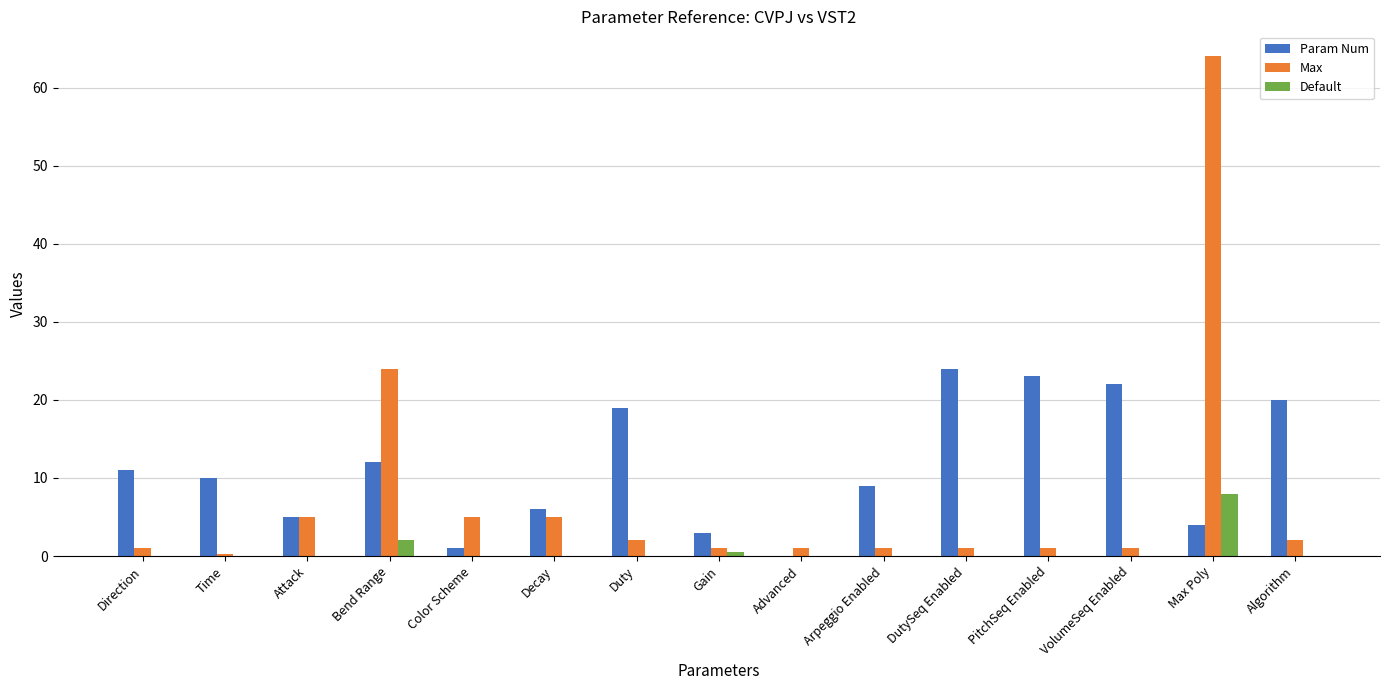

At which category is the sum across all series the highest?

Max Poly